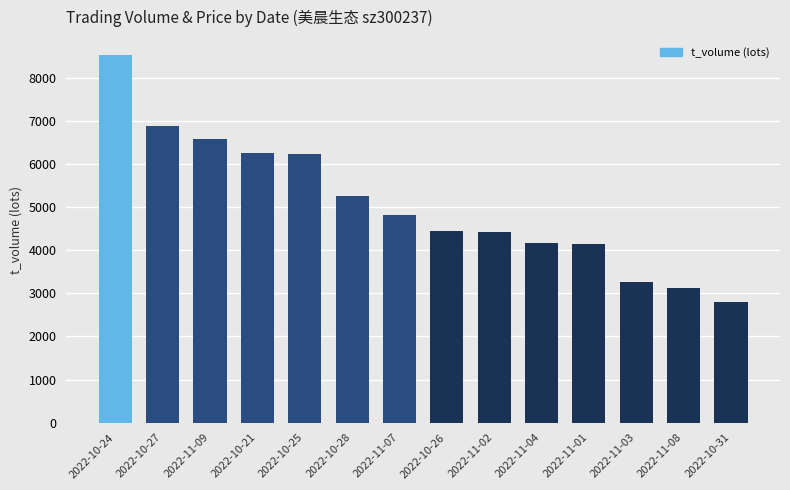

The chart shows a value of 8525 at 2022-10-24. True or false?

True